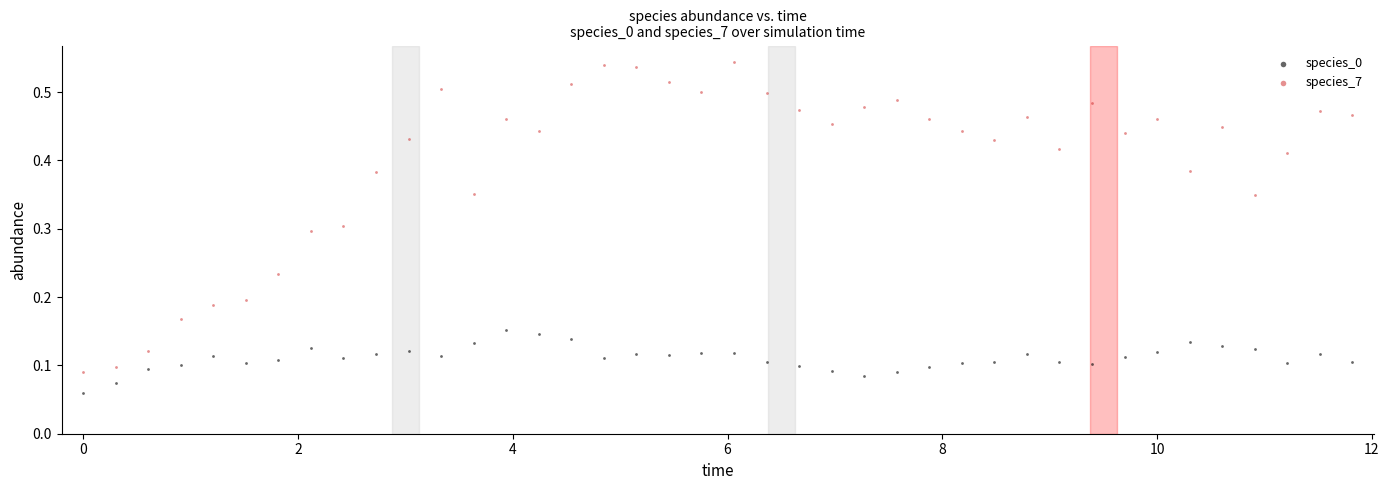

Which series reaches the minimum Y coordinate?

species_0